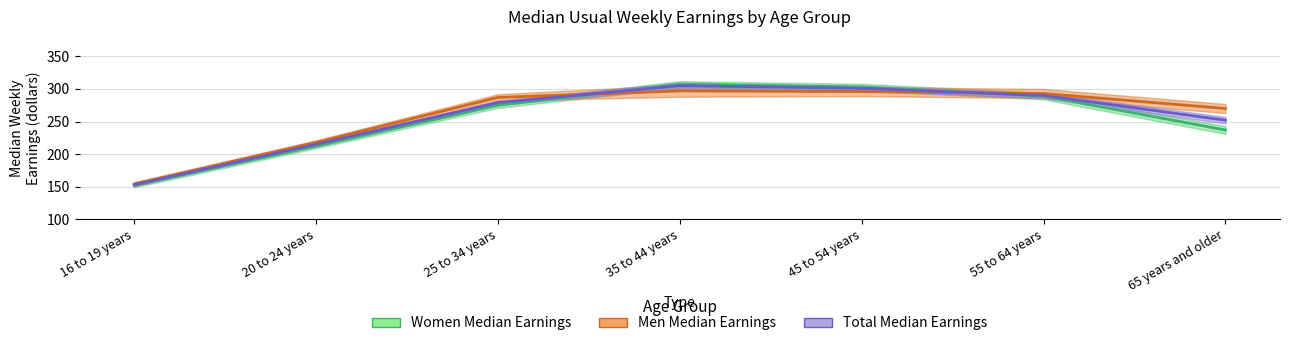

Does the chart display data point markers on the line(s)?

No